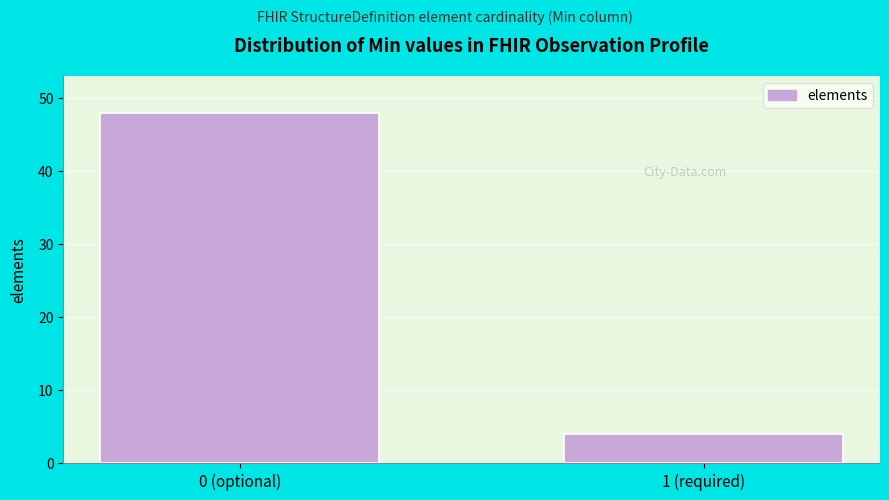

Reading right to left, what are all the values shown in this chart?

1 (required)=4	0 (optional)=48